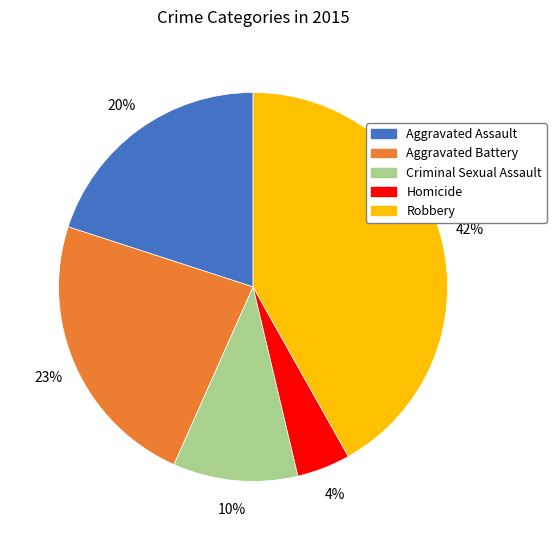

How many slices are in this pie chart?

5